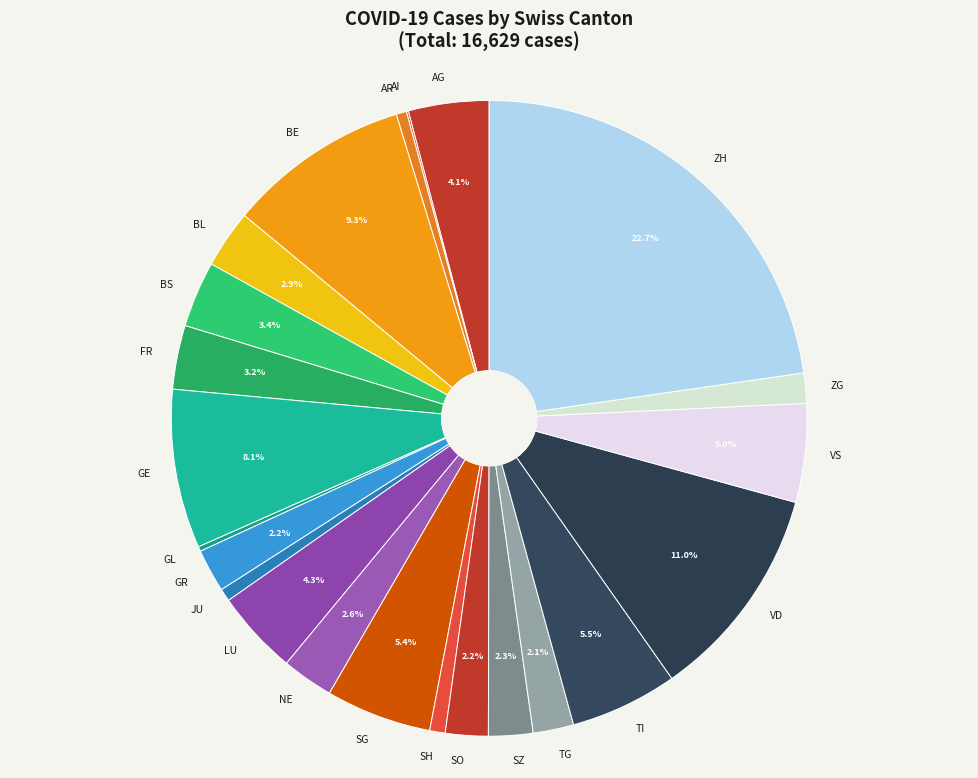

Approximately how many times larger is the value at VS compared to SZ?

2.2